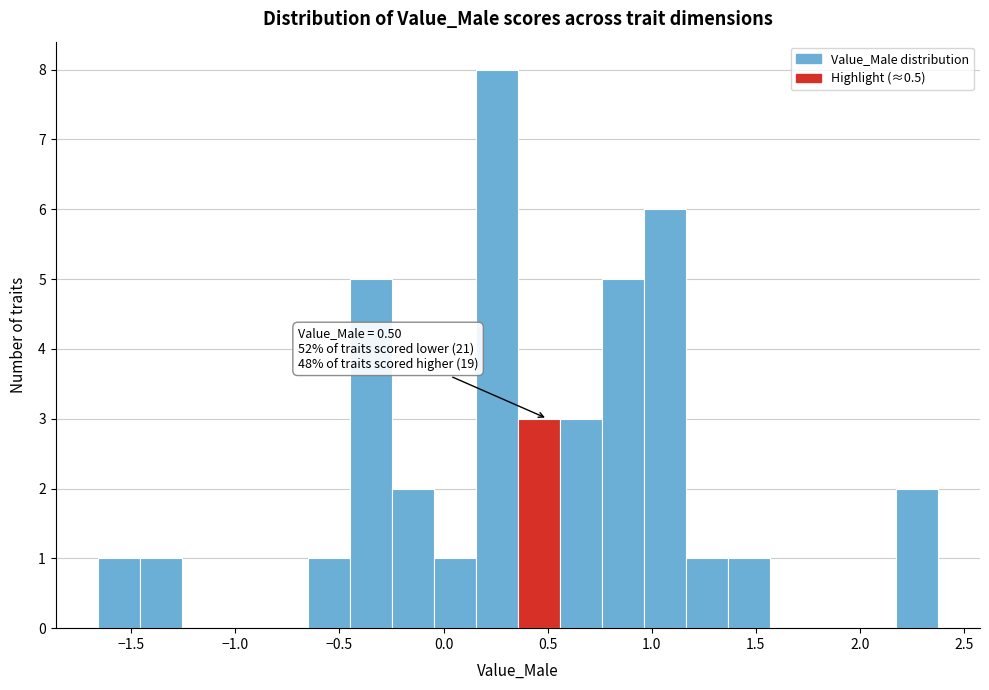

Over which range of the x-axis is the bar tallest?

0.15 to 0.35